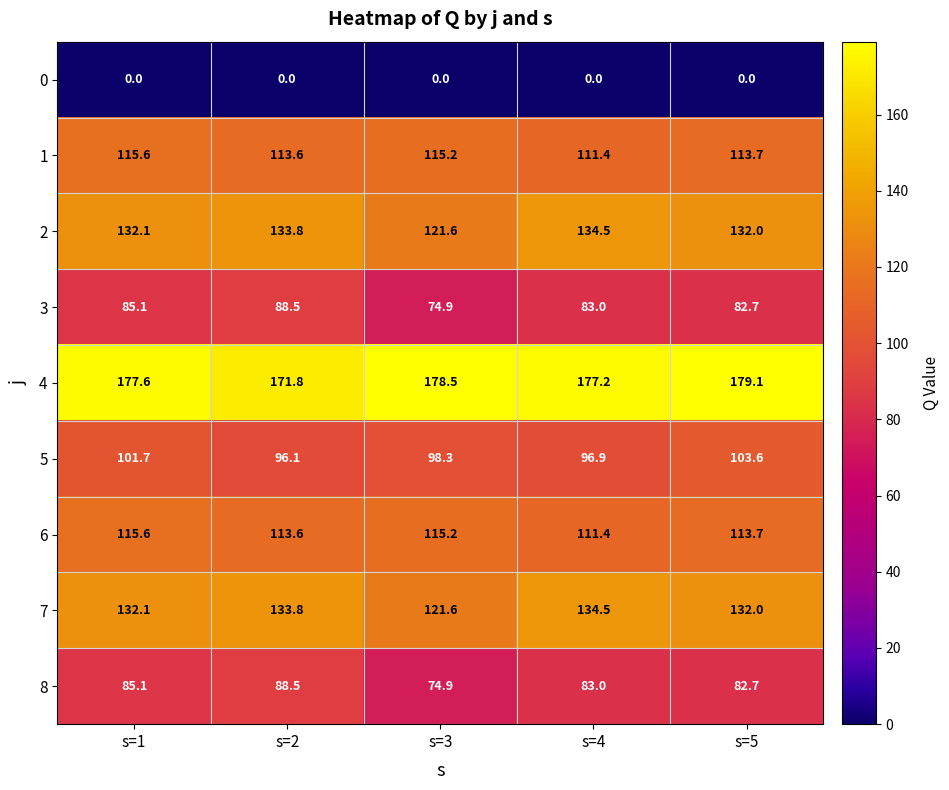

What value does the 8 series have at s=3?

74.9